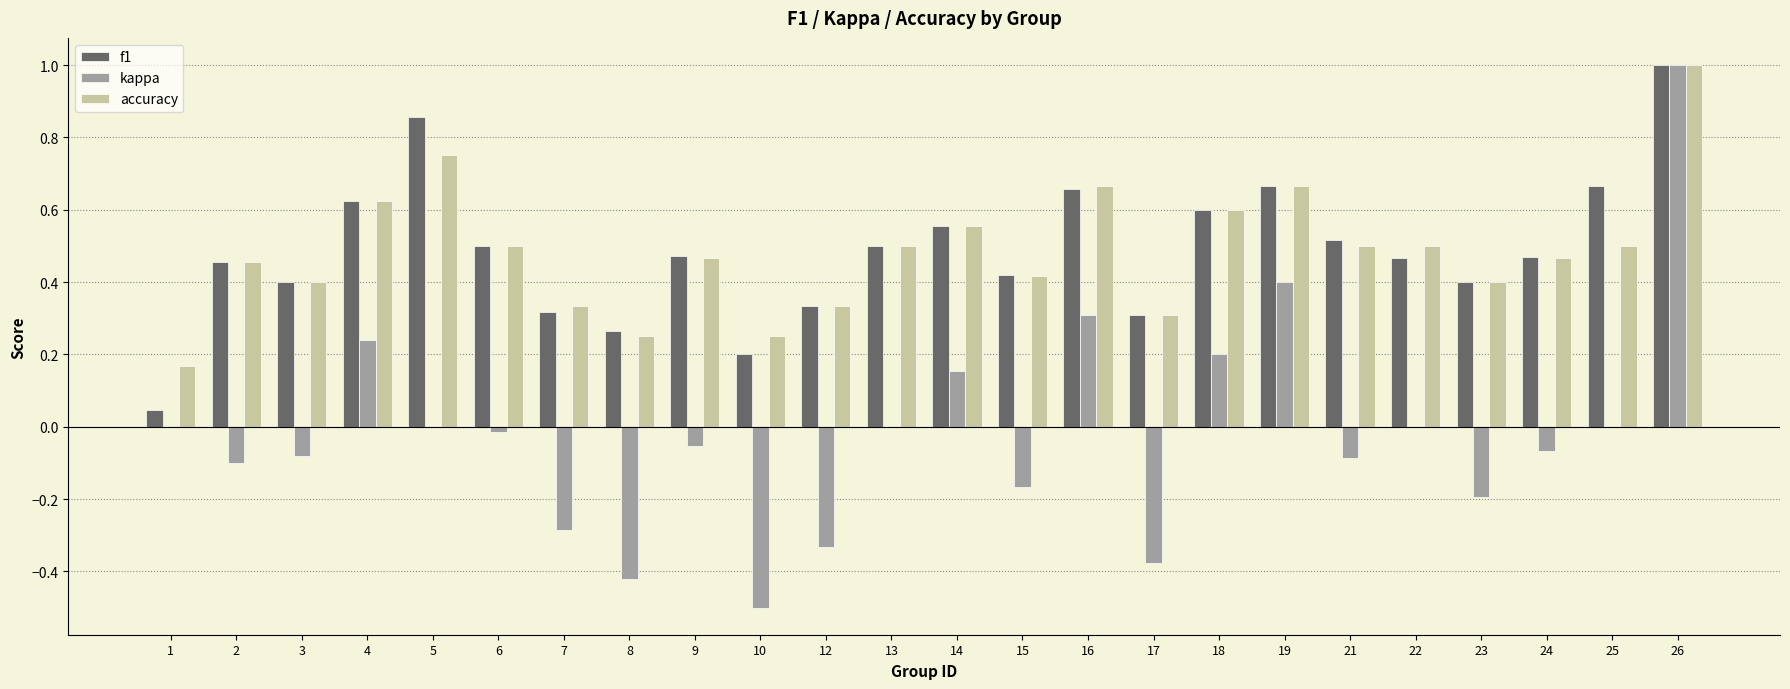

What is the maximum value for kappa?

1.0